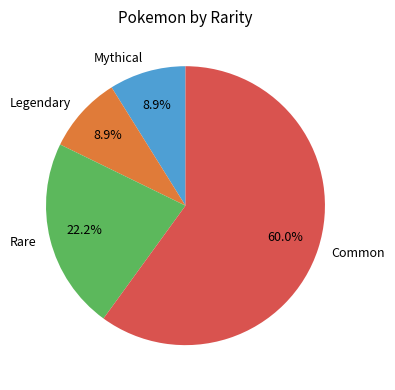

The Mythical slice represents 9% of the pie. True or false?

True